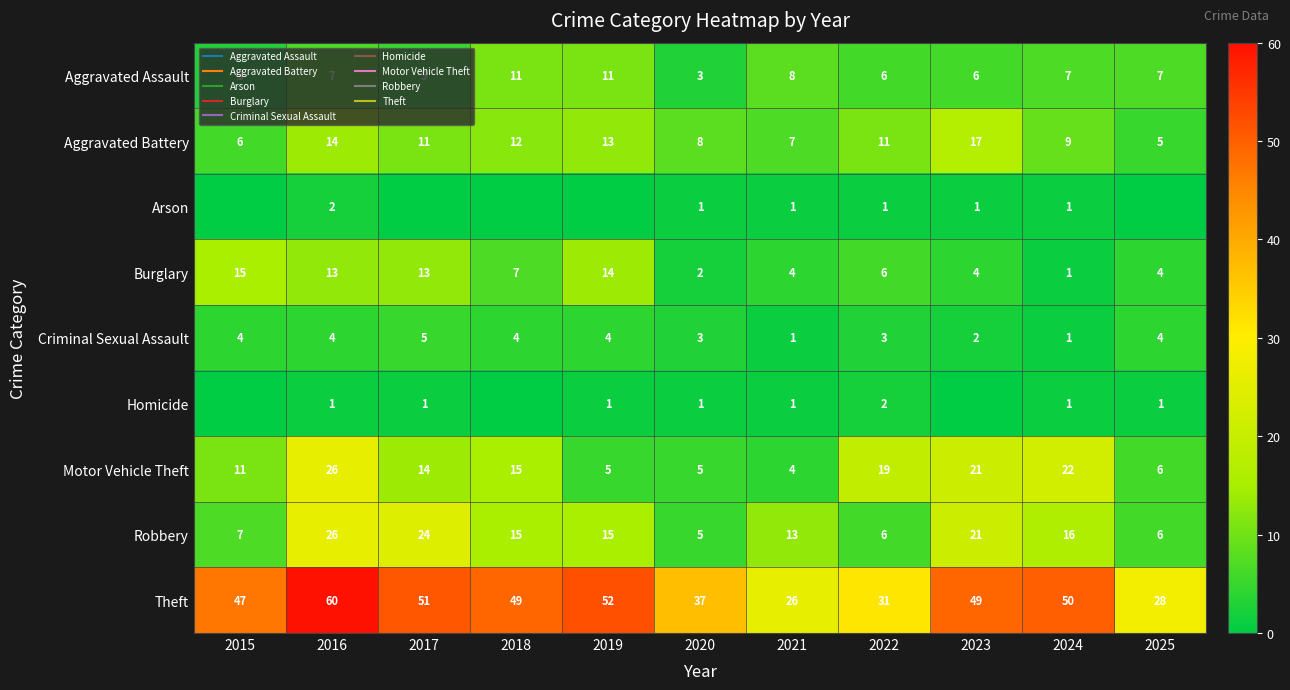

What is the maximum value shown in the chart?

60